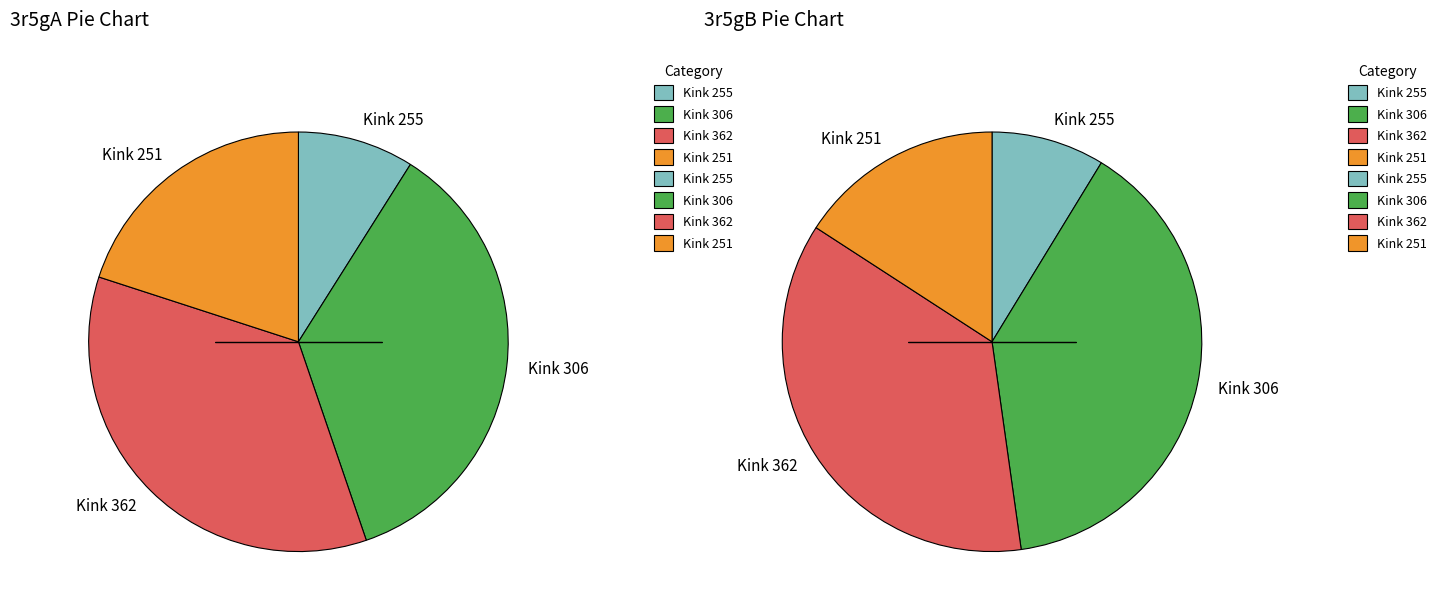

To the nearest percent, what percentage of the pie is Kink 255?

9%